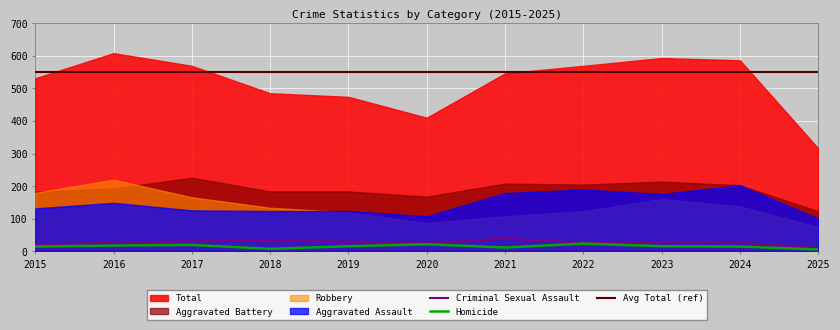

Reading right to left, transcribe all the data shown in this chart.

Aggravated Assault: 101	203	176	190	179	108	124	124	126	149	132
Aggravated Battery: 123	203	214	205	208	168	184	184	226	193	183
Criminal Sexual Assault: 11	27	26	27	39	25	30	35	31	28	21
Homicide: 6	15	16	24	12	22	16	8	20	18	15
Robbery: 75	138	161	123	108	87	120	134	166	220	180
Total: 316	586	593	569	546	410	474	485	569	608	531